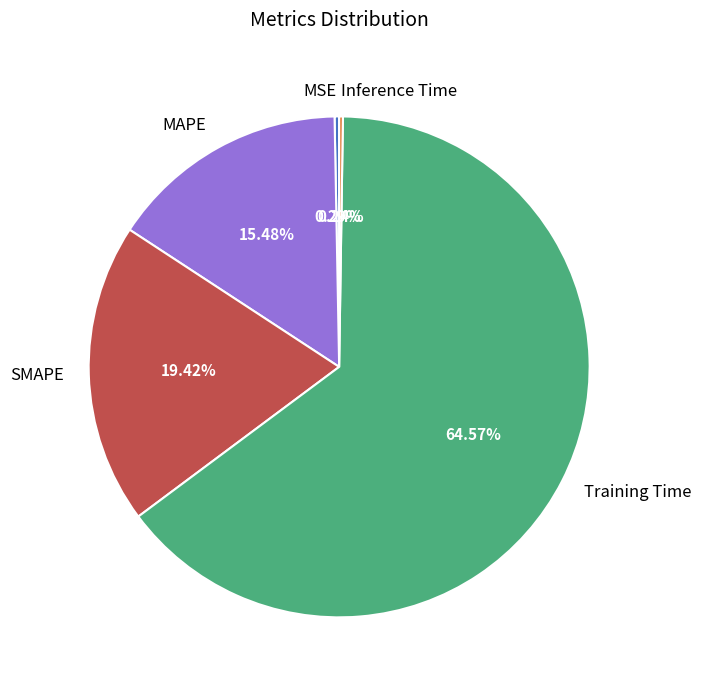

What is the total percentage of MAPE and Training Time?

80.0%